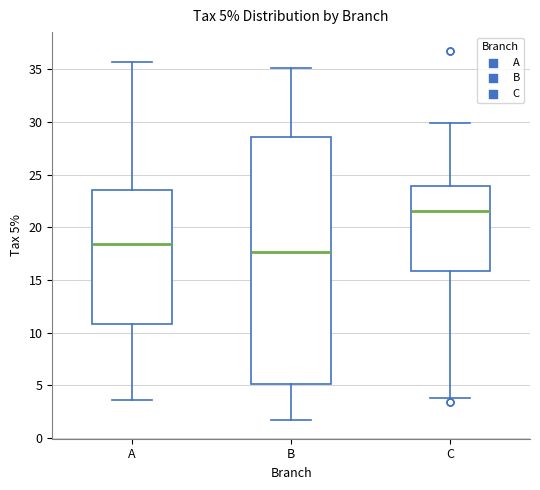

Which box is the tallest, from its lower edge to its upper edge?

B